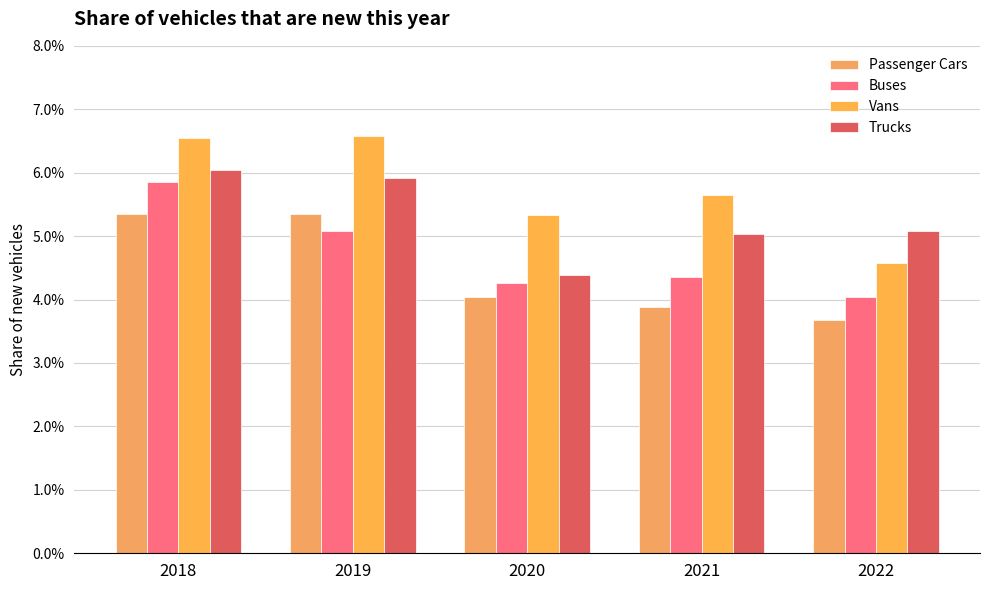

The Trucks series shows 0.0 at 2019. True or false?

False